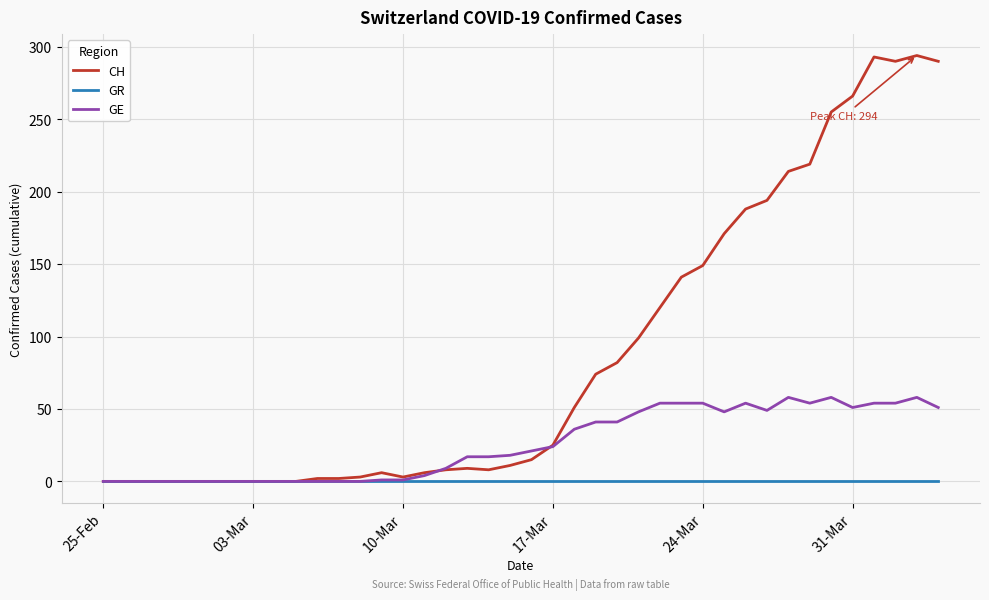

Does the chart display data point markers on the line(s)?

No